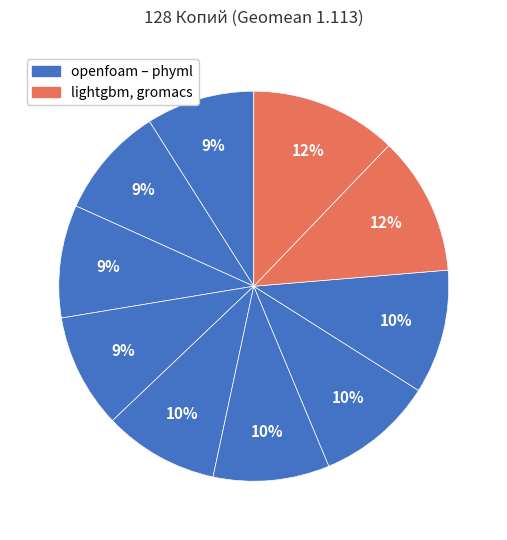

Does any single category account for the majority?

No